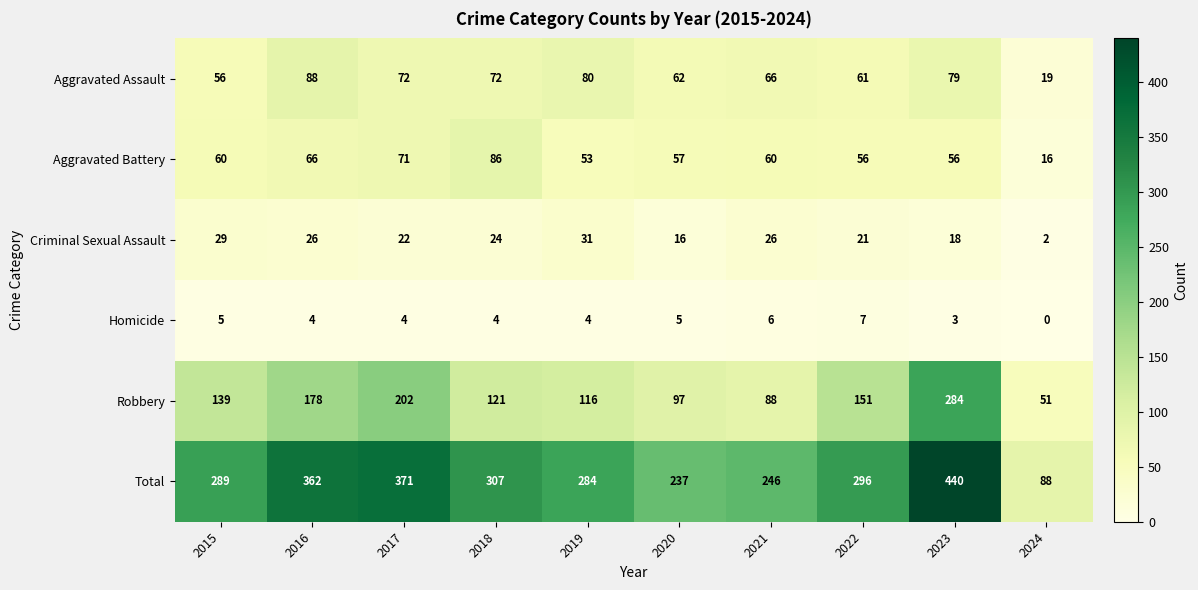

Is it true that Aggravated Assault equals 13 at 2024?

False